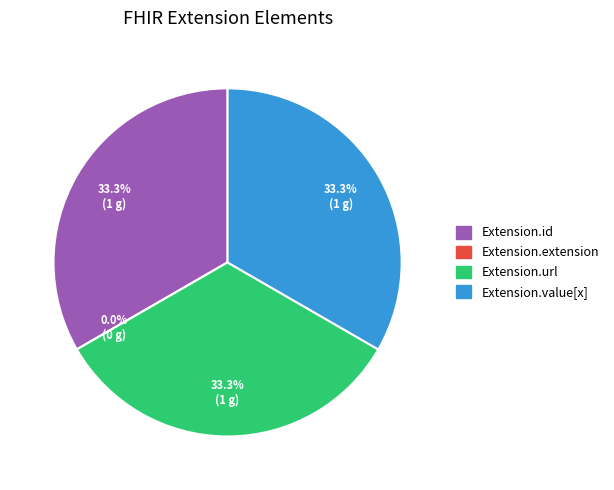

True or false: Extension.id accounts for 33% of the total.

True